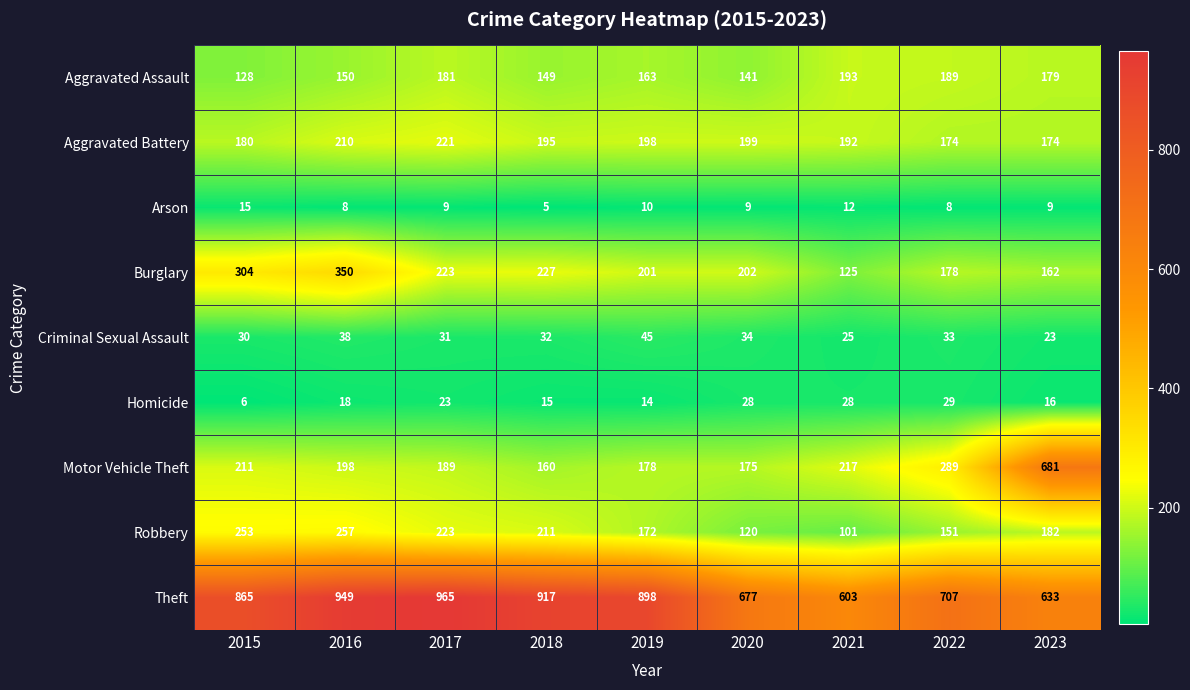

At how many categories does at least one series exceed 915?

3